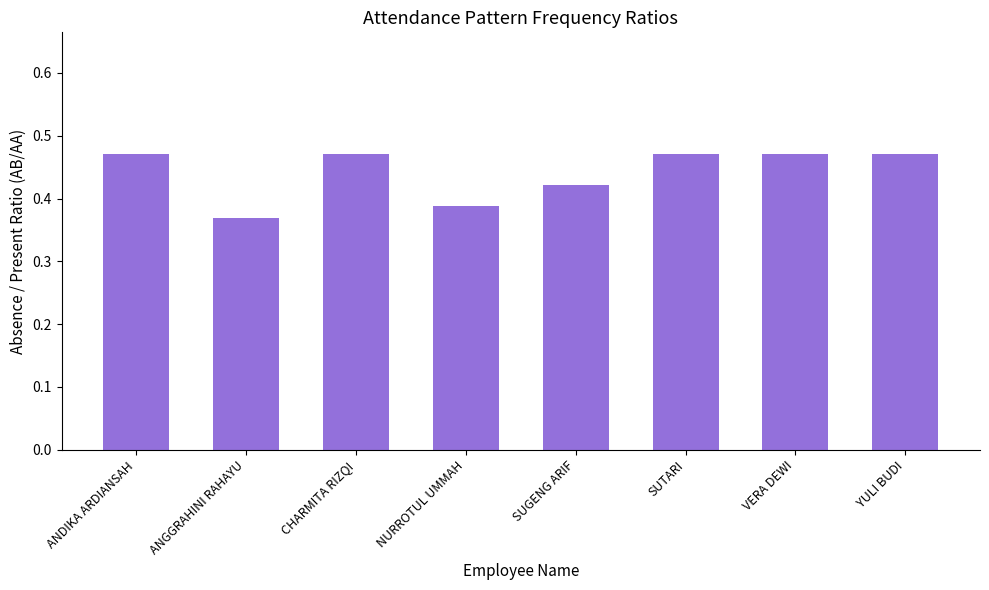

Is it true that the value at ANGGRAHINI RAHAYU is 0.2?

False